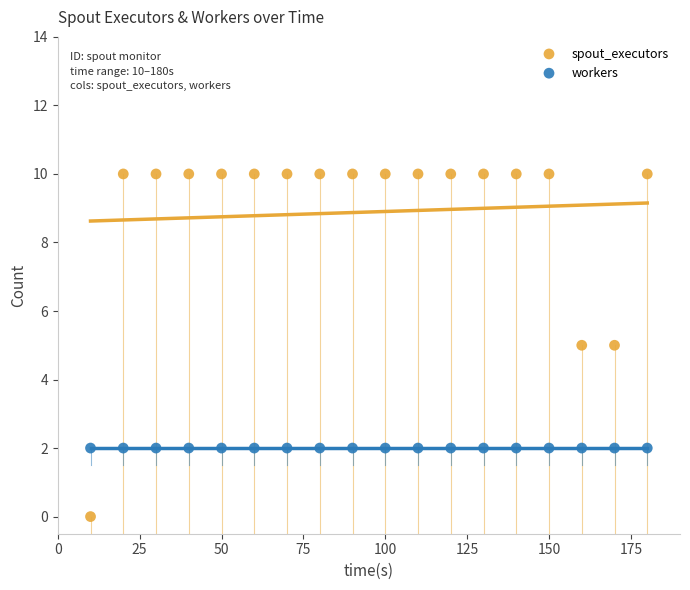

Which series contains the highest Y value?

spout_executors